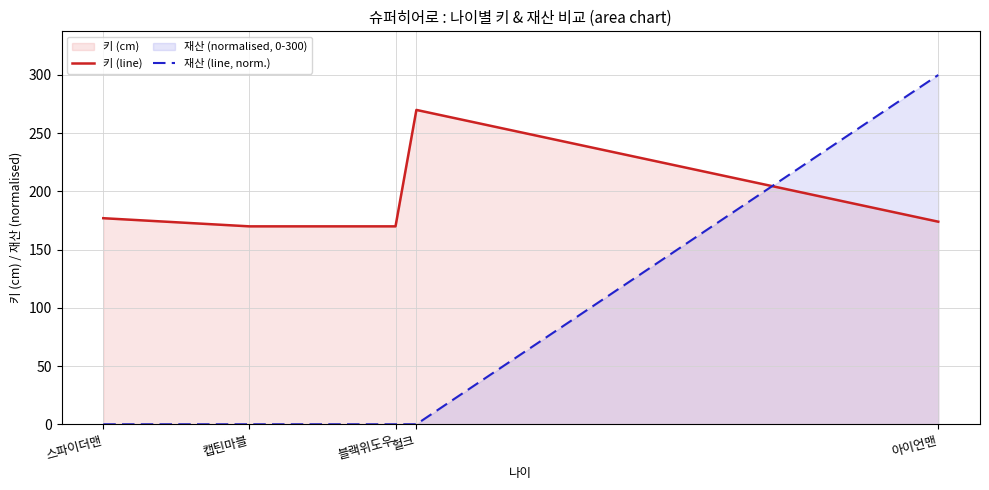

At 블랙위도우, list the series in order from largest to smallest.

키 (line), 재산 (line, norm.)